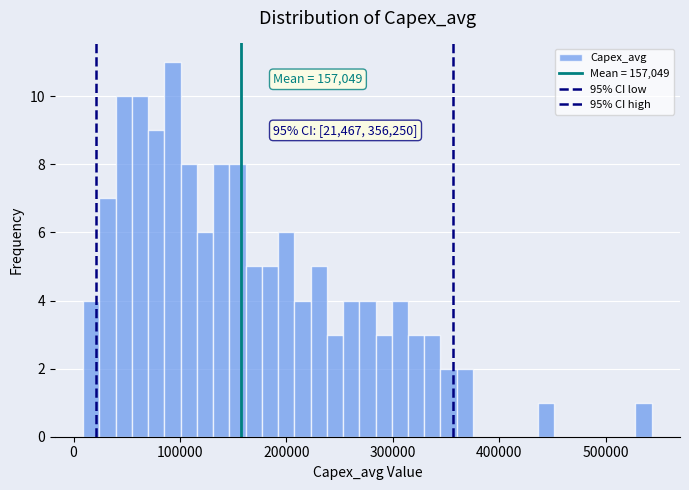

Read against the x-axis, roughly where is the centre of the tallest bar?

90000